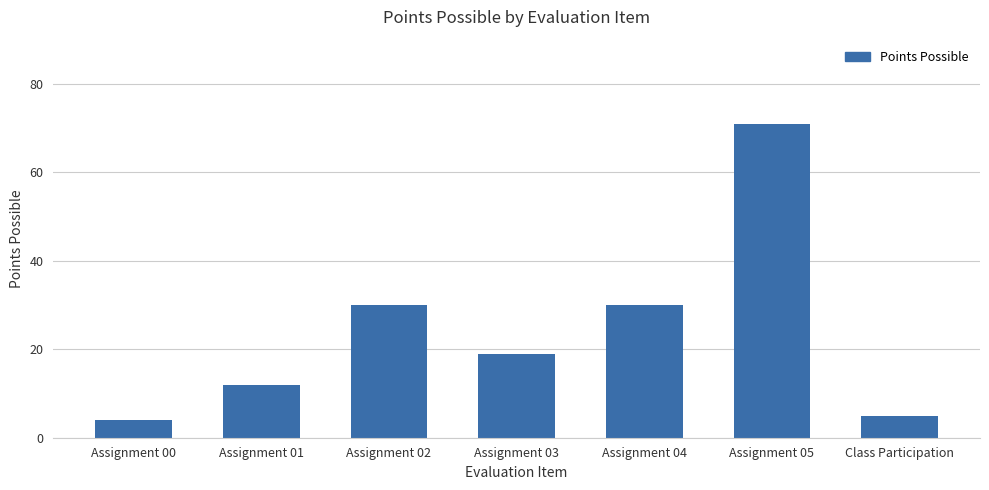

Read the value at Assignment 02.

30